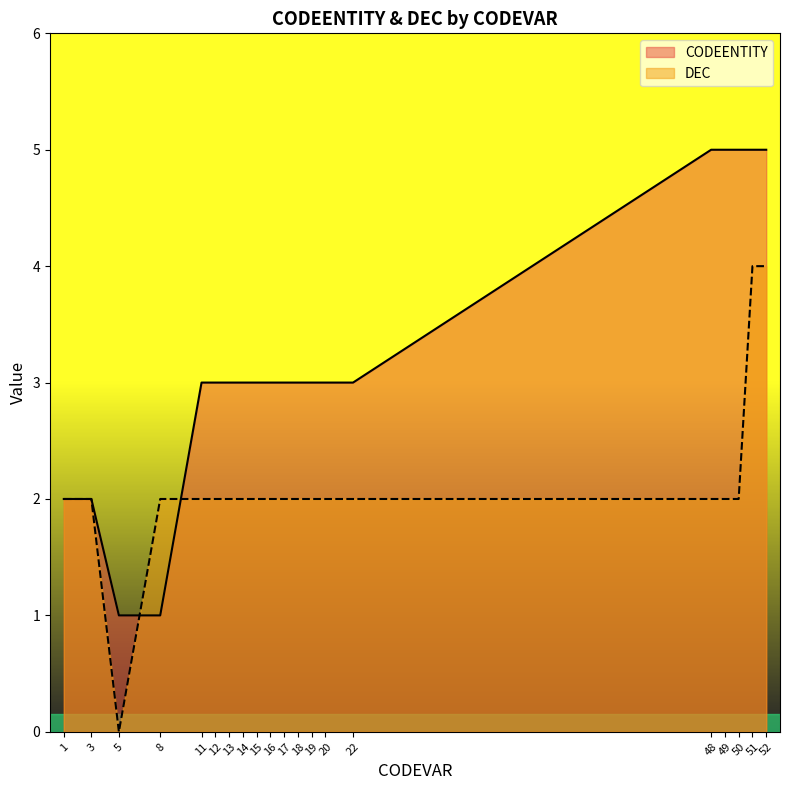

Count the DEC values in the range 2 to 3.

17